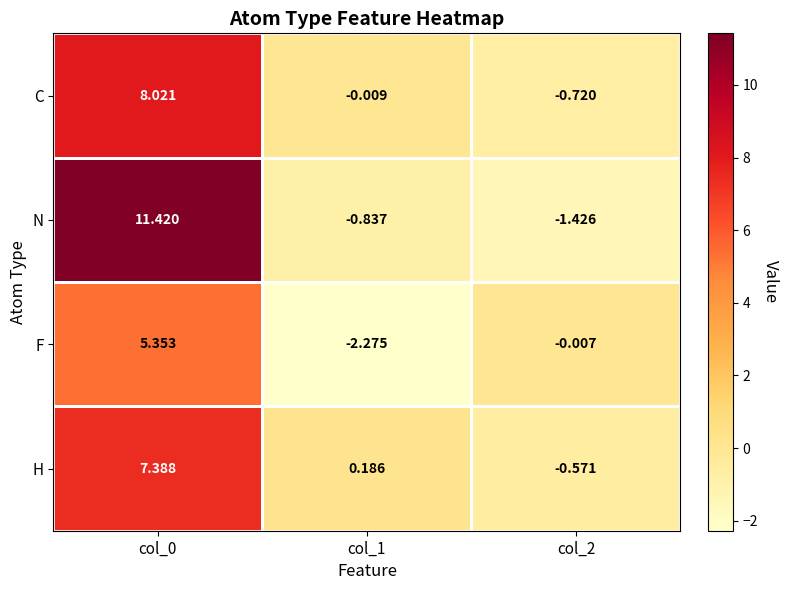

Rank the series at col_1 from lowest to highest value.

F, N, C, H